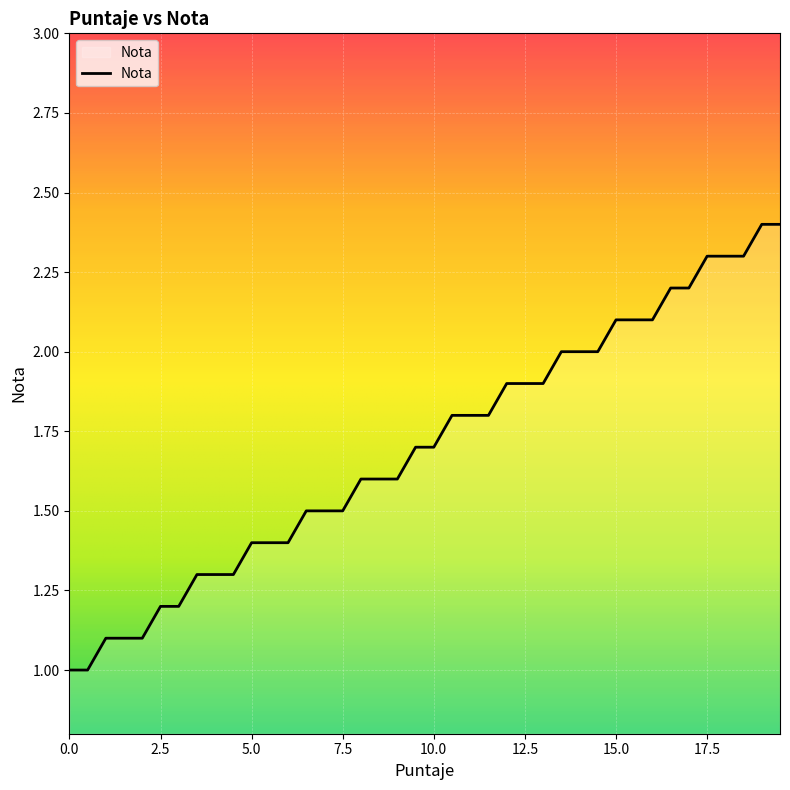

What is the difference between the maximum and minimum values?

1.4